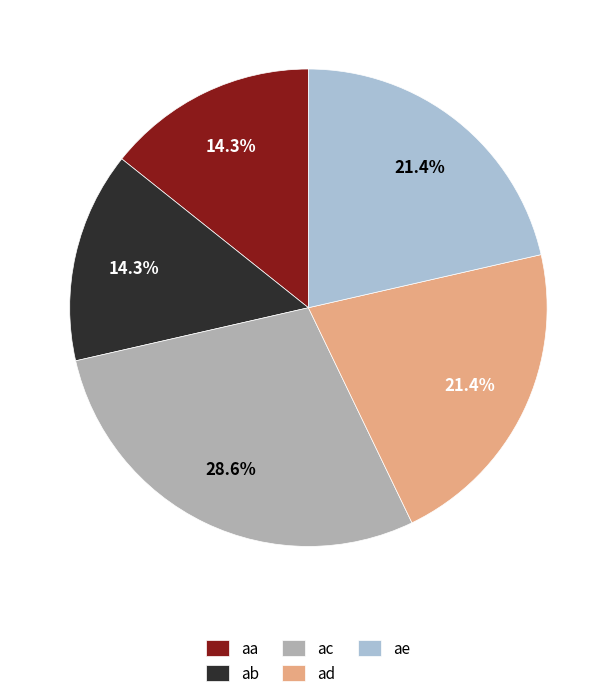

Is it true that ad is 10% of the pie?

False